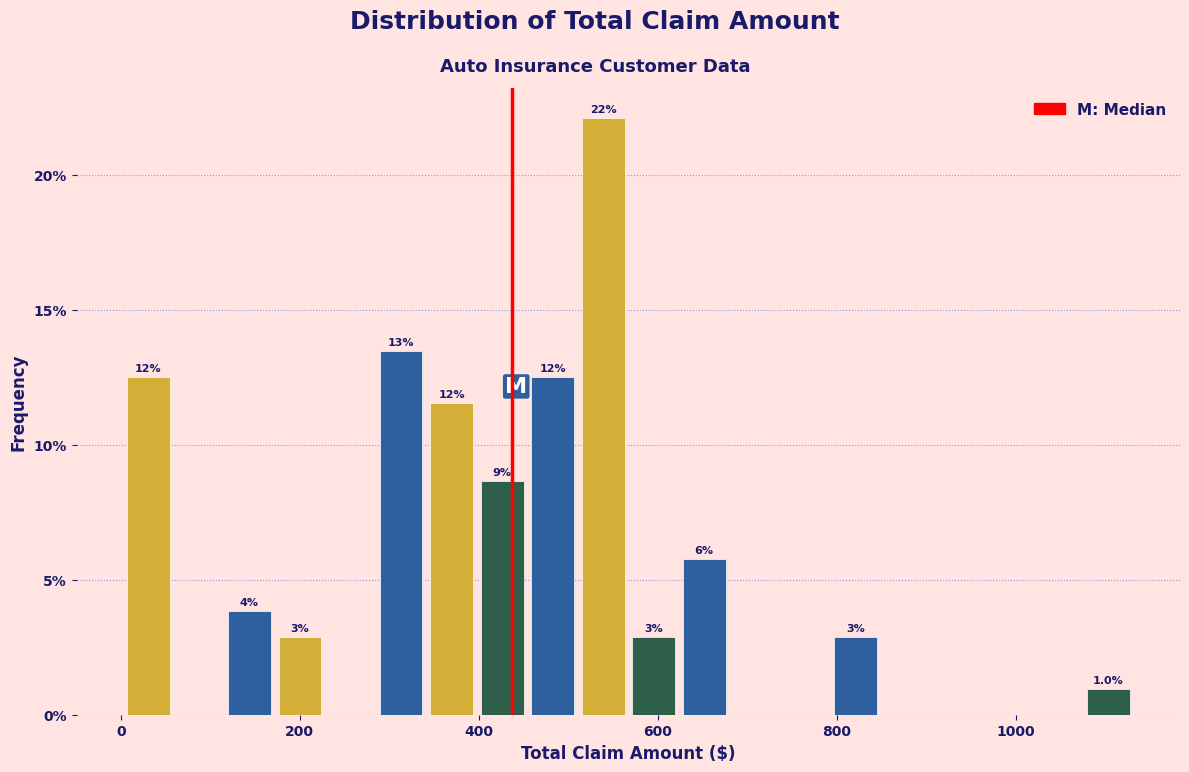

Around what value on the x-axis is the tallest bar? Give the approximate position of its centre, as read against the axis.

540